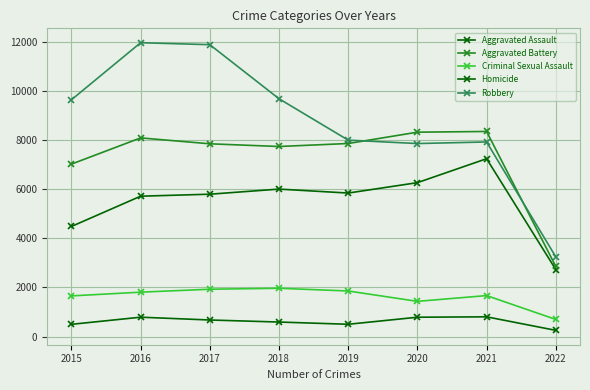

True or false: Criminal Sexual Assault and Robbery cross at least once.

False